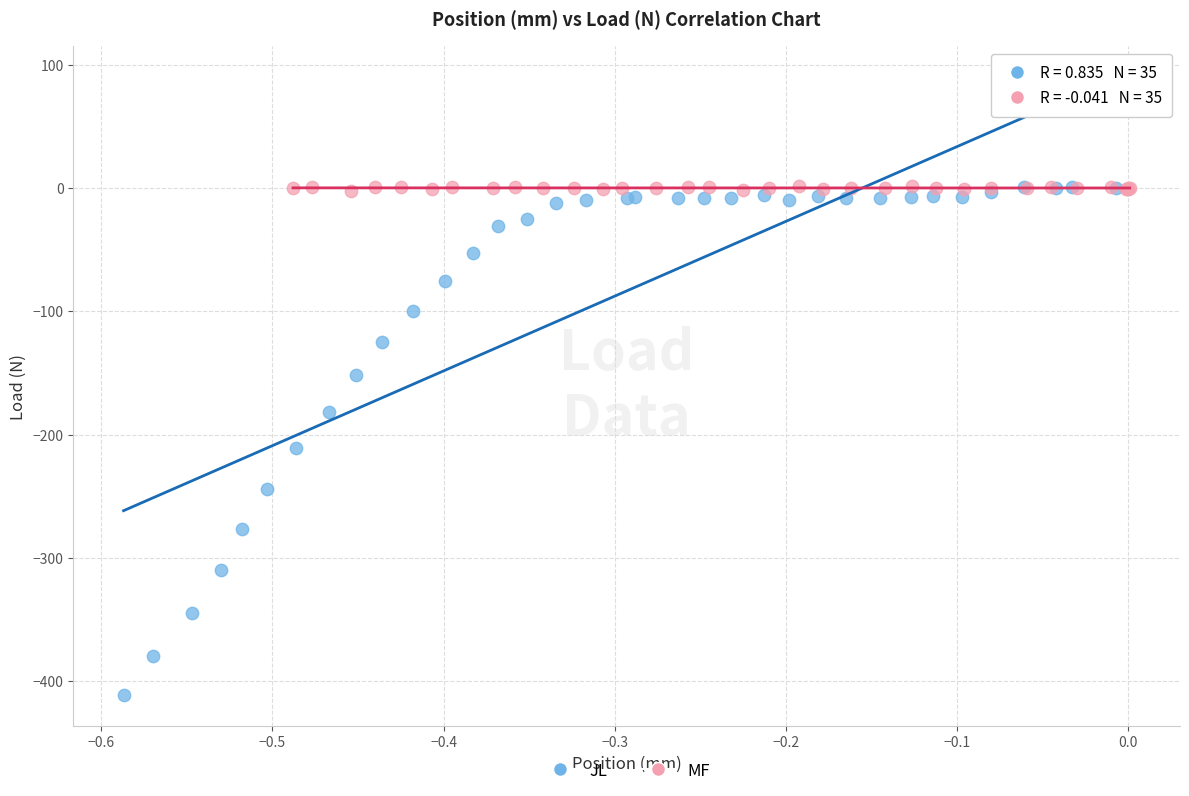

Which series reaches the minimum Y coordinate?

JL